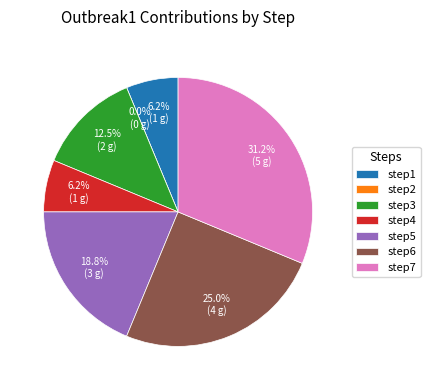

Is there a majority slice in this chart?

No